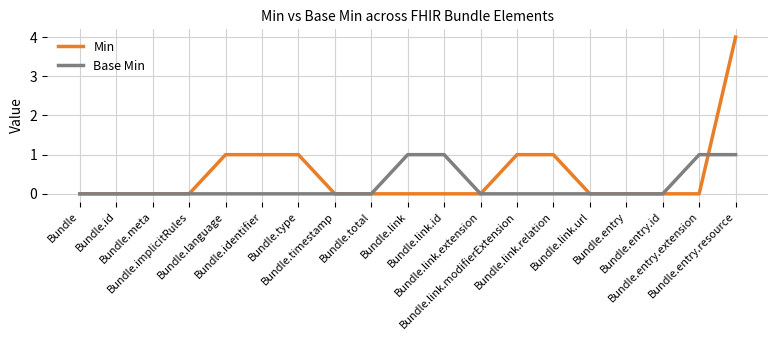

What is the difference between the maximum and minimum values in the Min series?

4